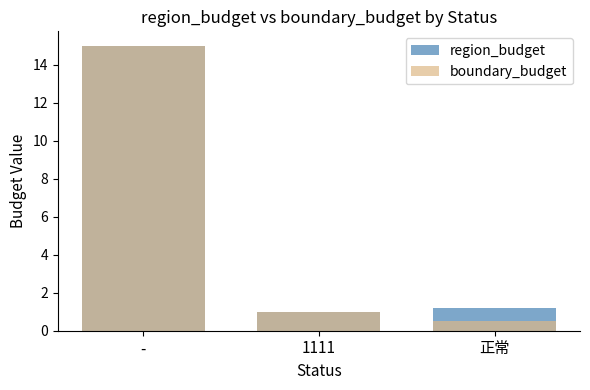

How many values in the boundary_budget series exceed 1?

1